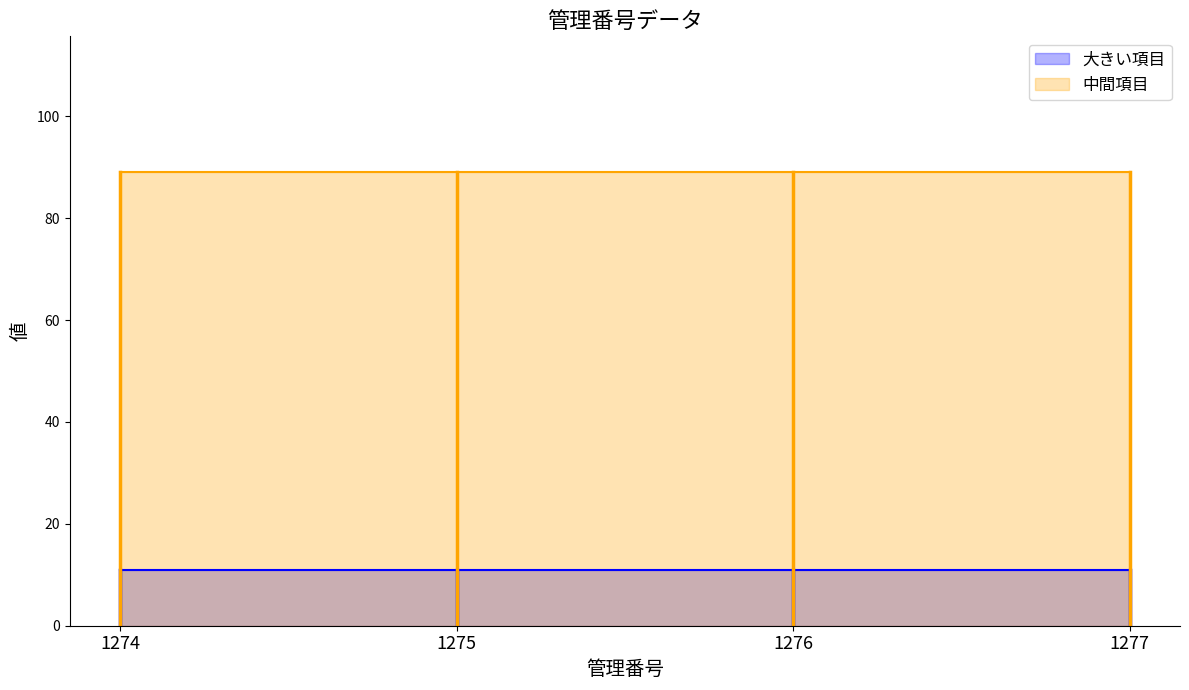

Does the chart display data point markers on the line(s)?

No